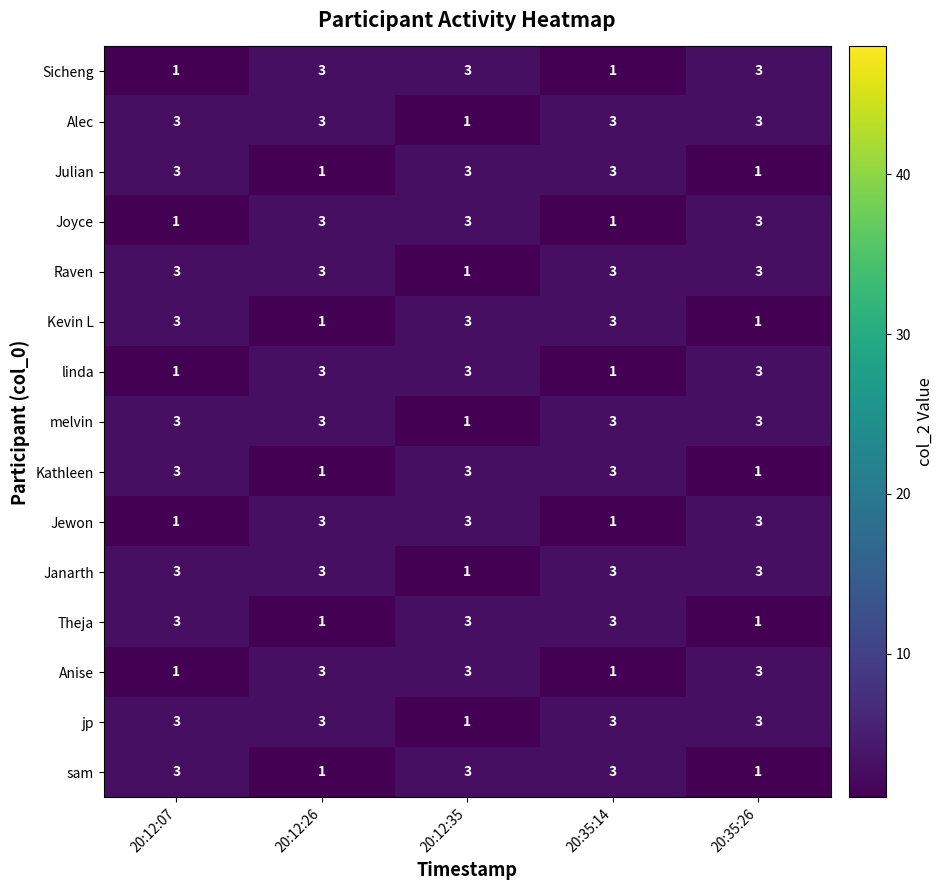

Is the value of Anise at 20:12:26 greater than the value of Sicheng at 20:12:07?

Yes